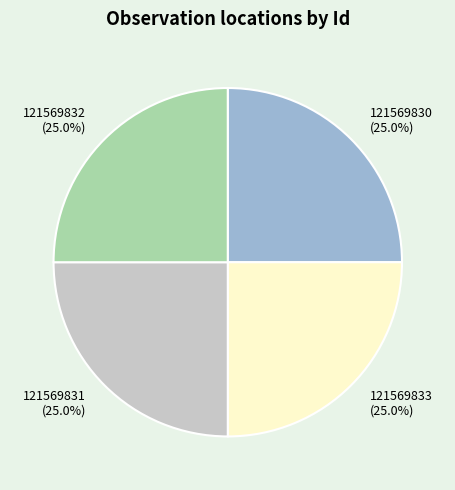

What portion of the pie excludes 121569831 (25.0%)?

75.0%